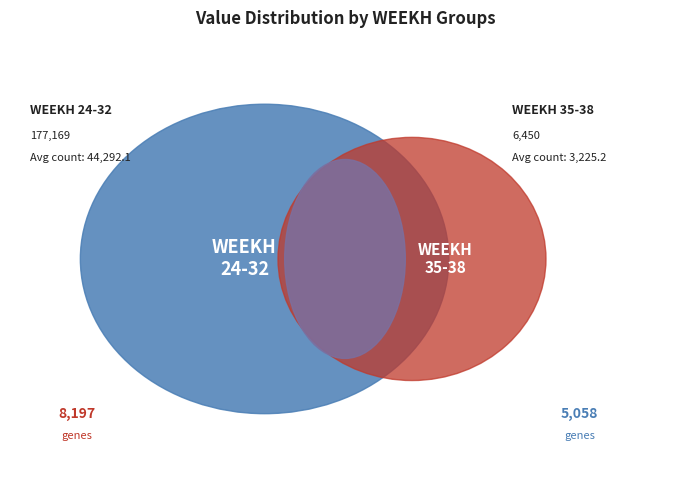

Which has a higher value, 24 or 32?

32